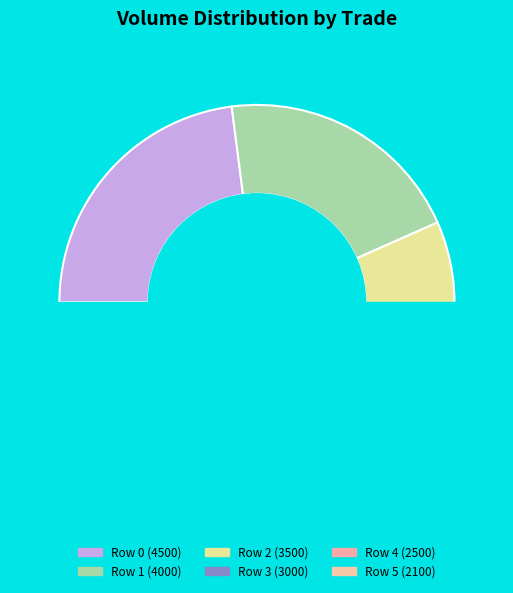

What percentage is the Row 0 slice, to the nearest percent?

23%